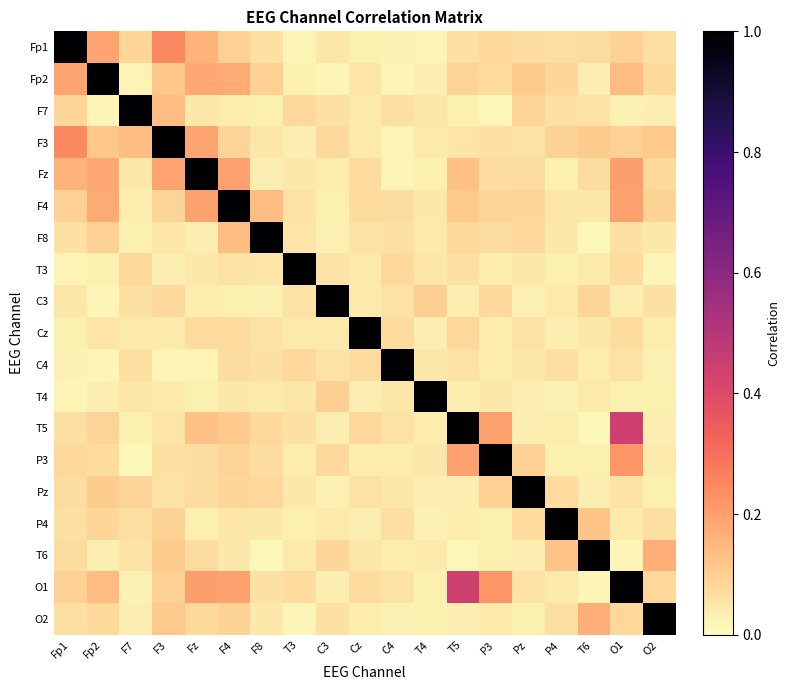

List the series in order of their peak value, highest first.

Fp1, Fp2, F7, F3, Fz, F4, F8, T3, C3, Cz, C4, T4, T5, P3, Pz, P4, T6, O1, O2